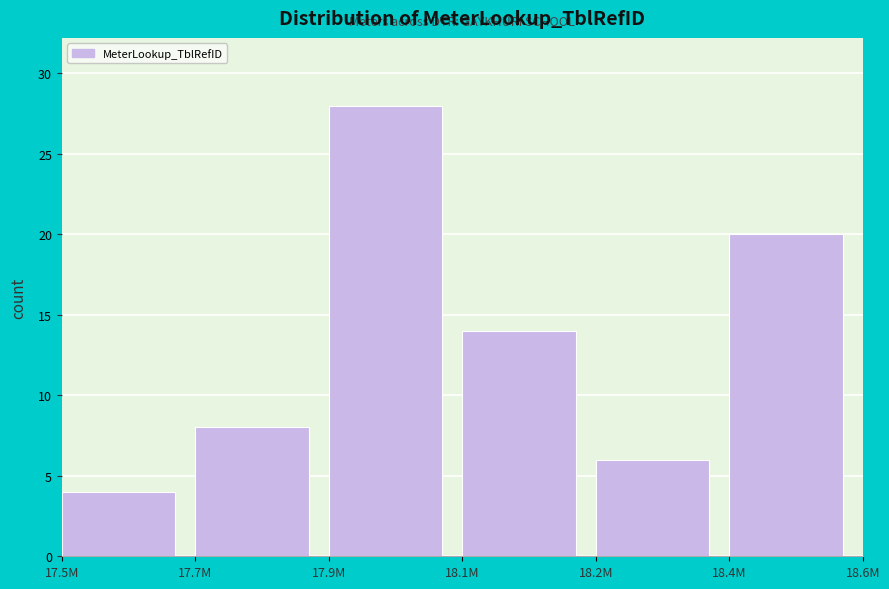

Reading right to left, what are all the values shown in this chart?

20	6	14	28	8	4